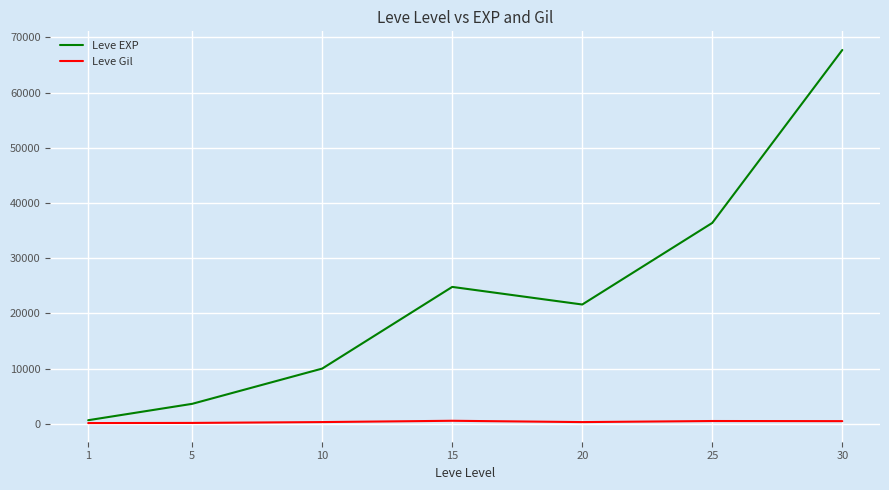

Does the chart have visible grid lines?

Yes